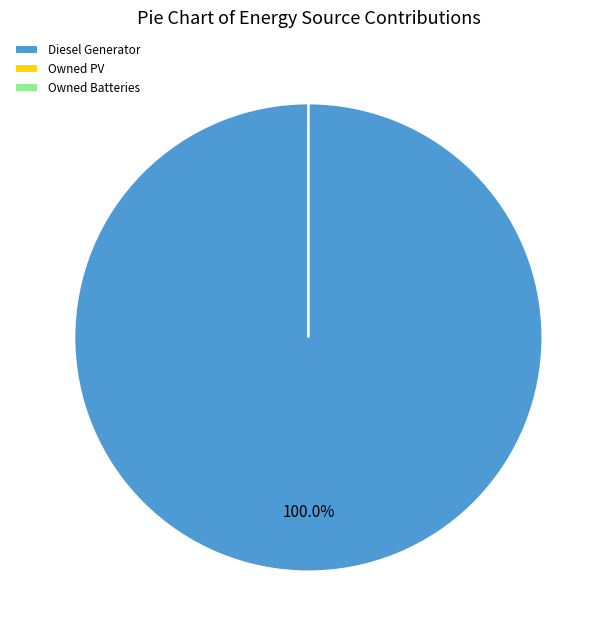

What is the majority slice?

Diesel Generator